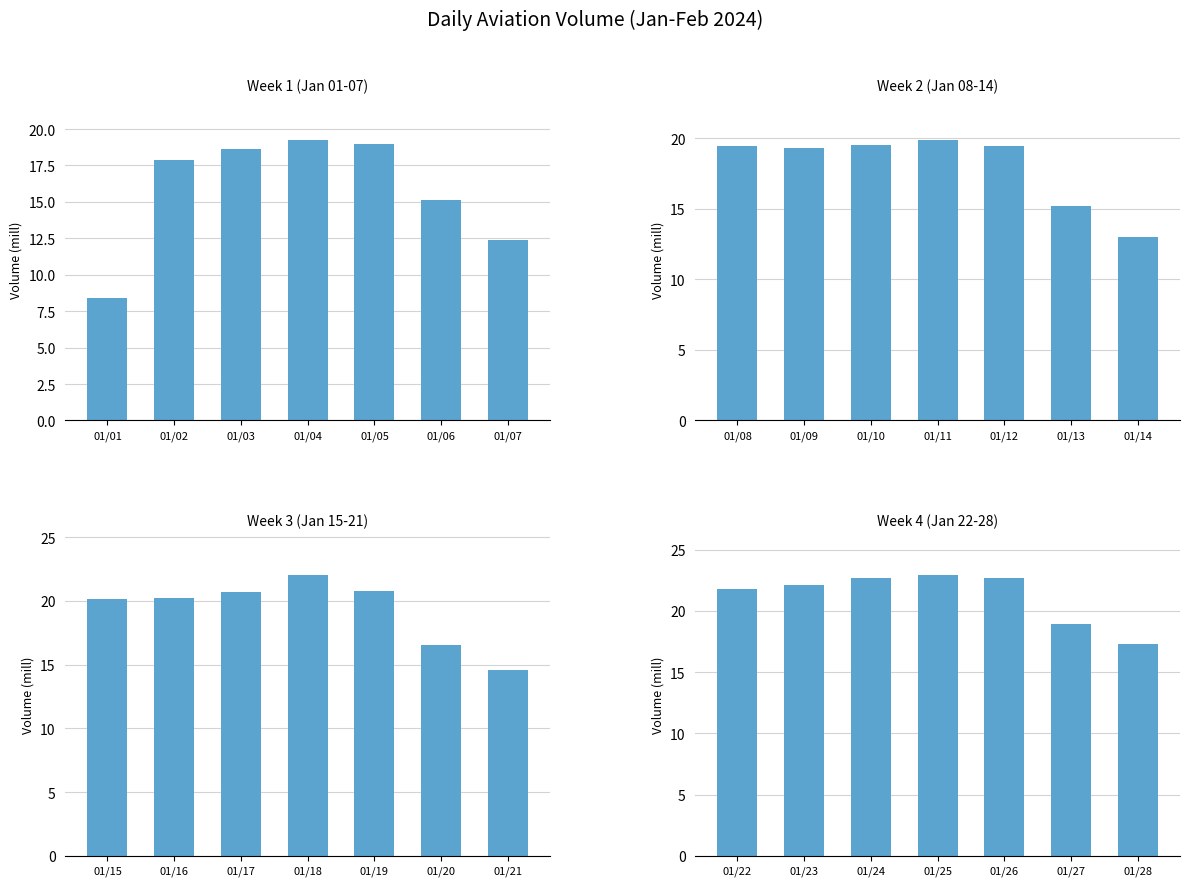

What is the maximum value shown in the chart?

22.9